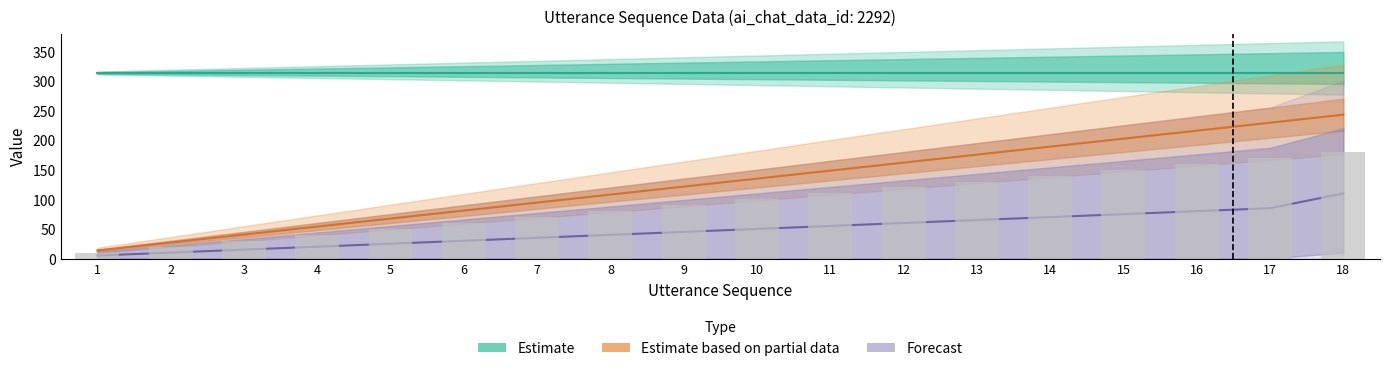

Which category has the lowest value across all series?

1